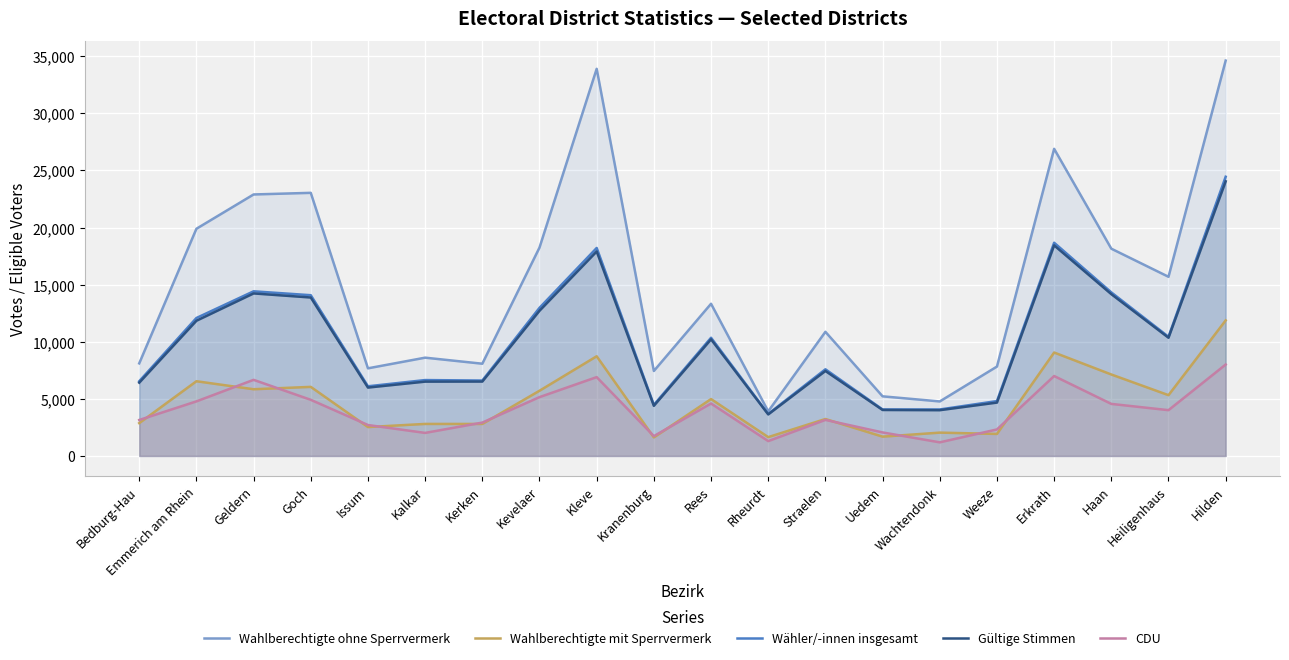

What is the total value across all series at Kevelaer?

54782